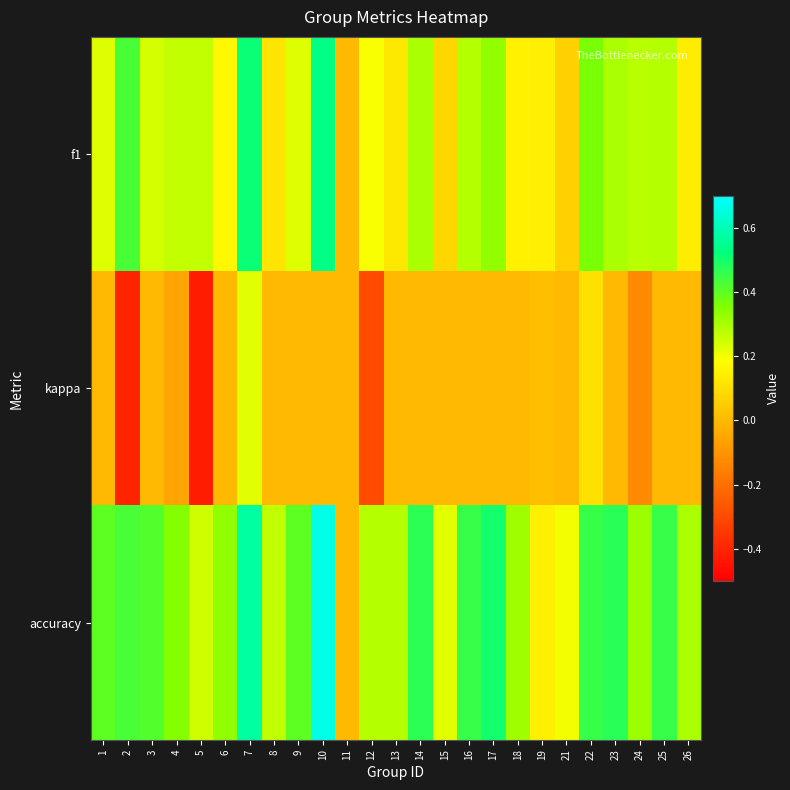

How many categories are shown in the chart?

25